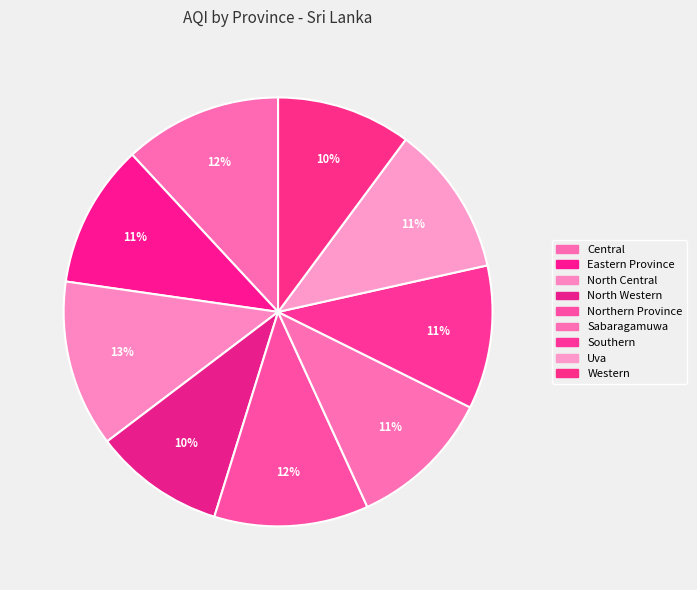

Do Central and Sabaragamuwa together represent more than half of the pie?

No